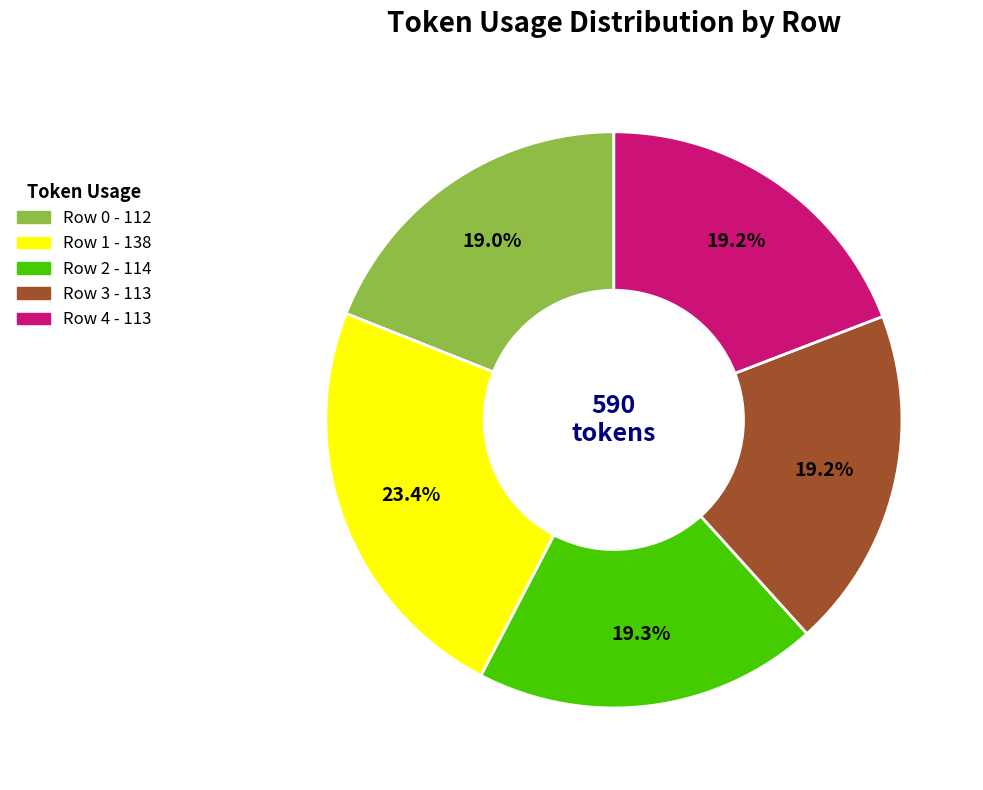

Is it true that Row 1 is 13% of the pie?

False